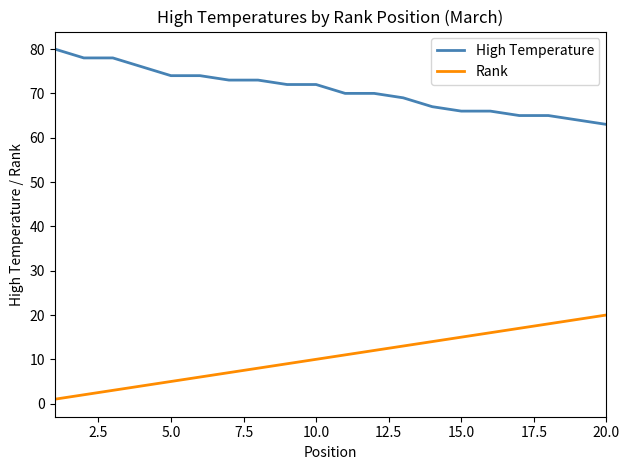

True or false: High Temperature and Rank cross at least once.

False